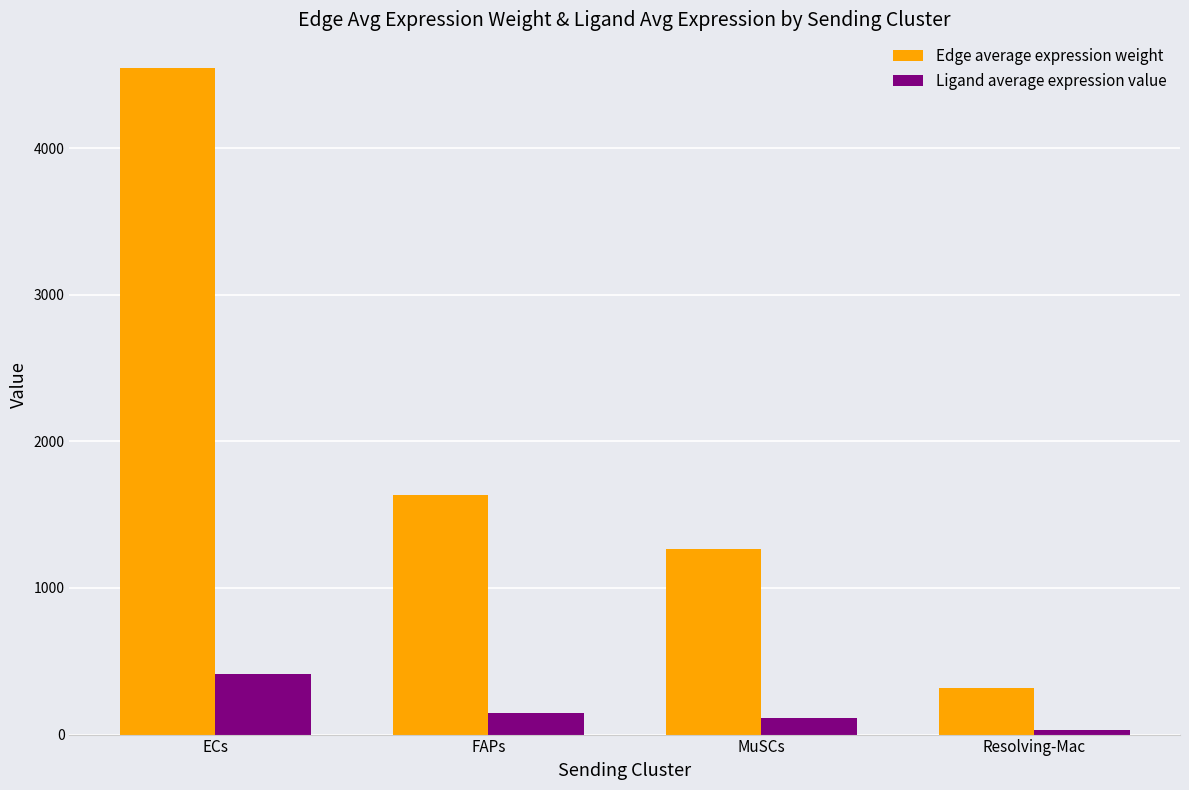

What is the difference between the maximum and second lowest values in the Edge average expression weight series?

3286.5